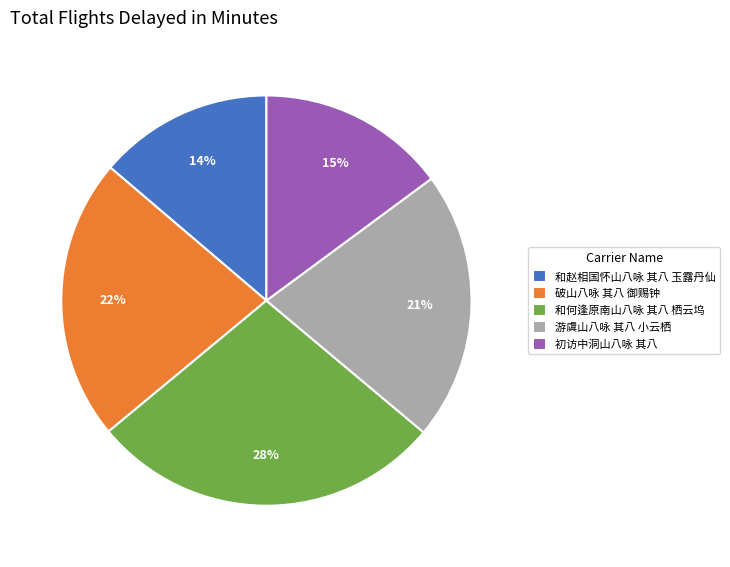

To the nearest percent, what is the combined percentage of 破山八咏 其八 御赐钟 and 和赵相国怀山八咏 其八 玉露丹仙?

36%